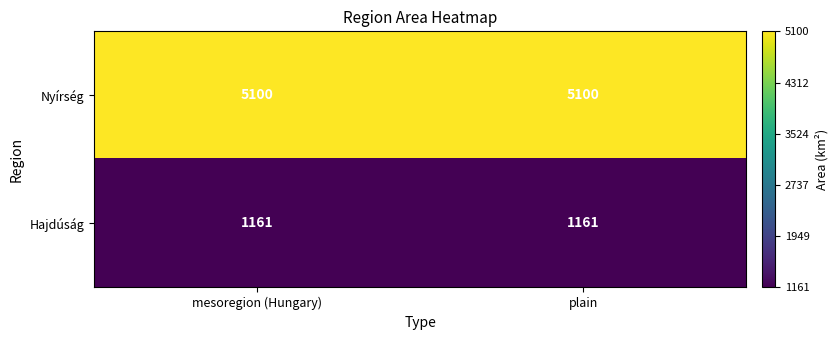

Is it true that Hajdúság equals 403 at mesoregion (Hungary)?

False